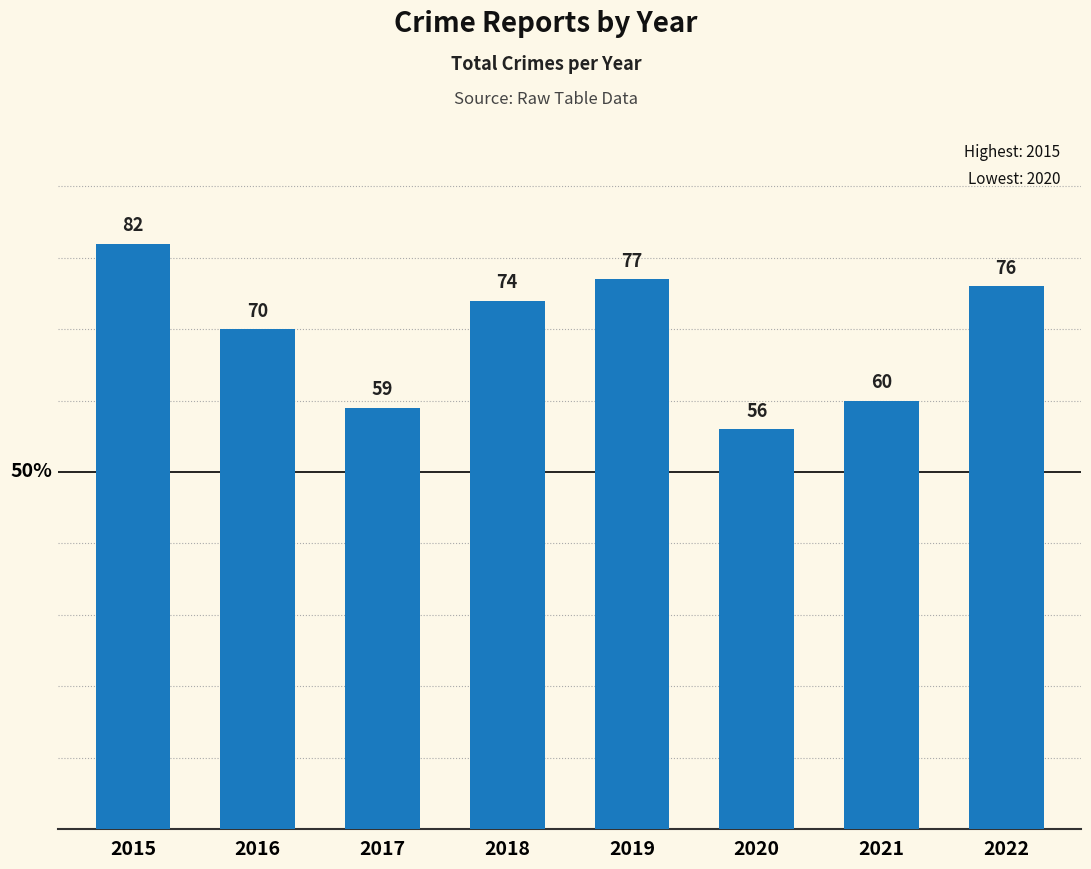

The chart shows a value of 82 at 2015. True or false?

True